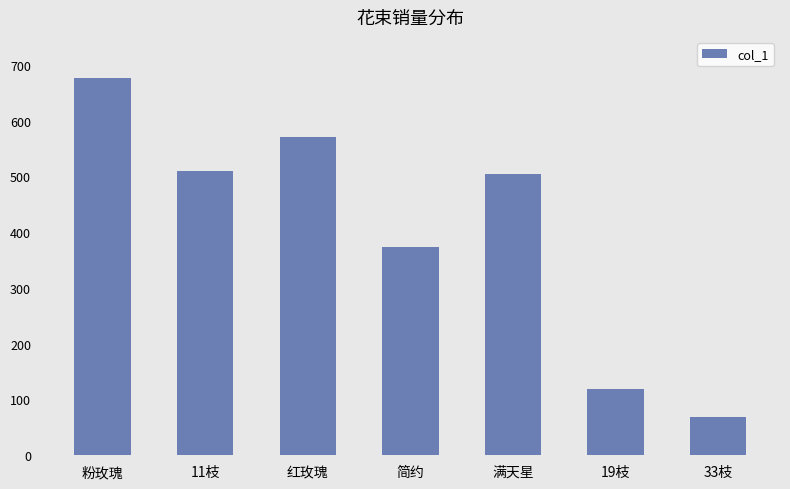

What is the label of the 7th bar from the right?

粉玫瑰